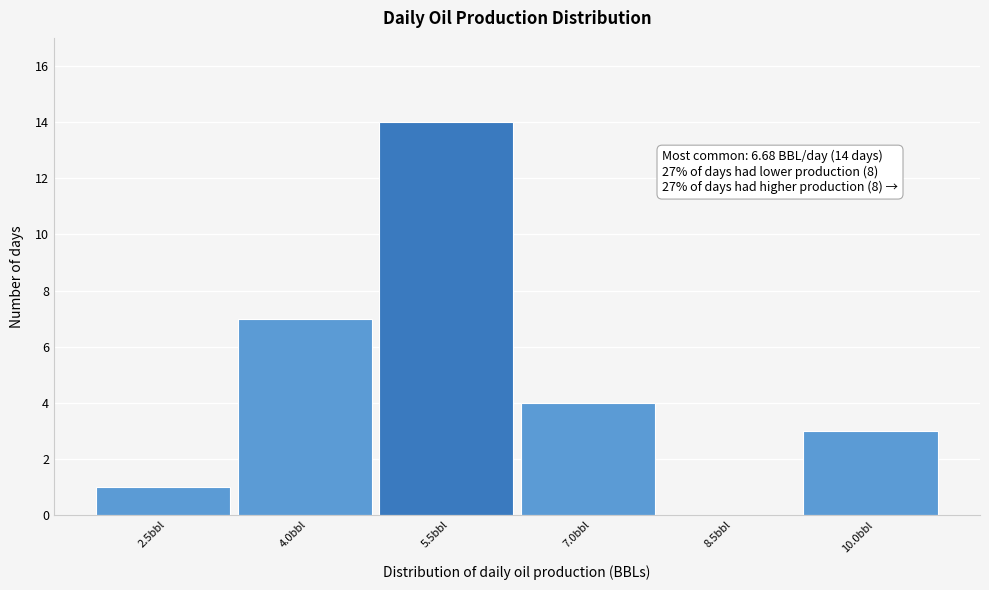

Reading left to right, list all the values displayed in this chart.

2.5bbl=1	4.0bbl=7	5.5bbl=14	7.0bbl=4	8.5bbl=0	10.0bbl=3